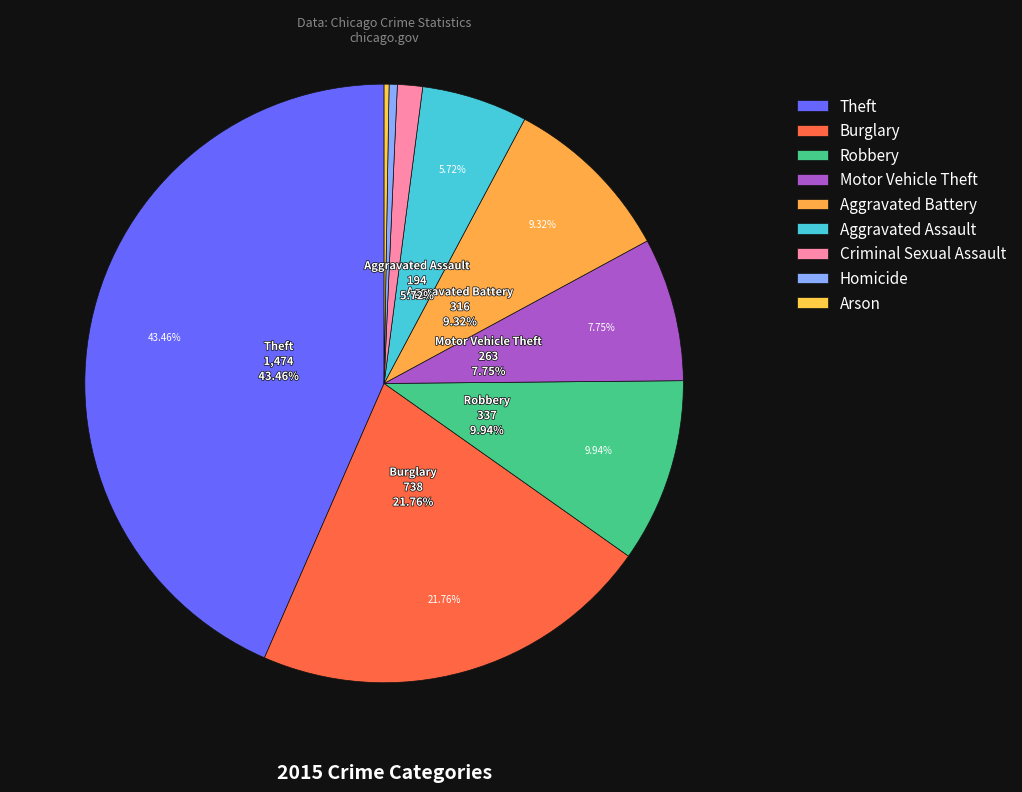

Approximately how many times larger is the value at Homicide compared to Criminal Sexual Assault?

0.3